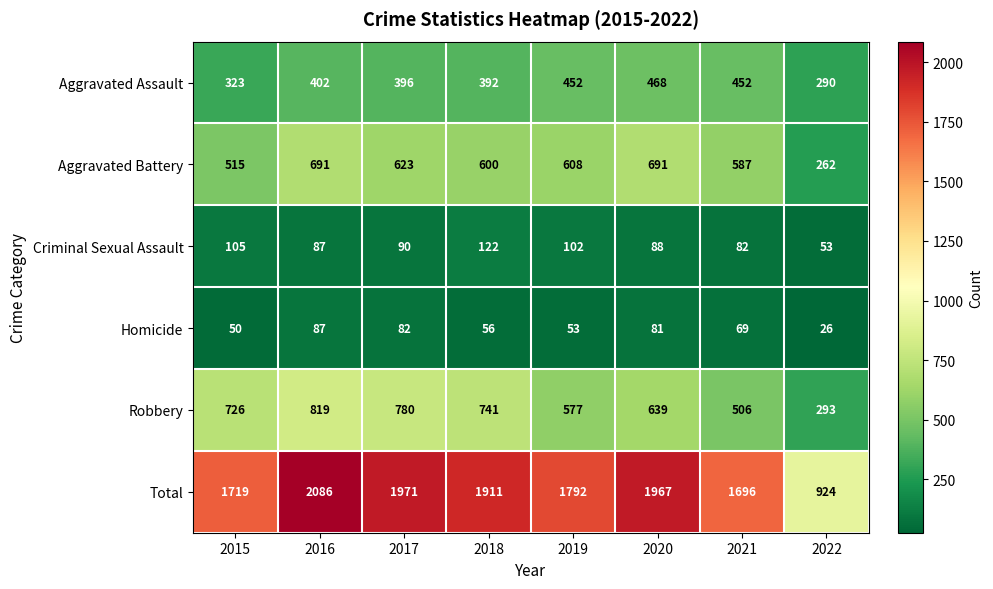

At which category is the sum across all series the highest?

2016